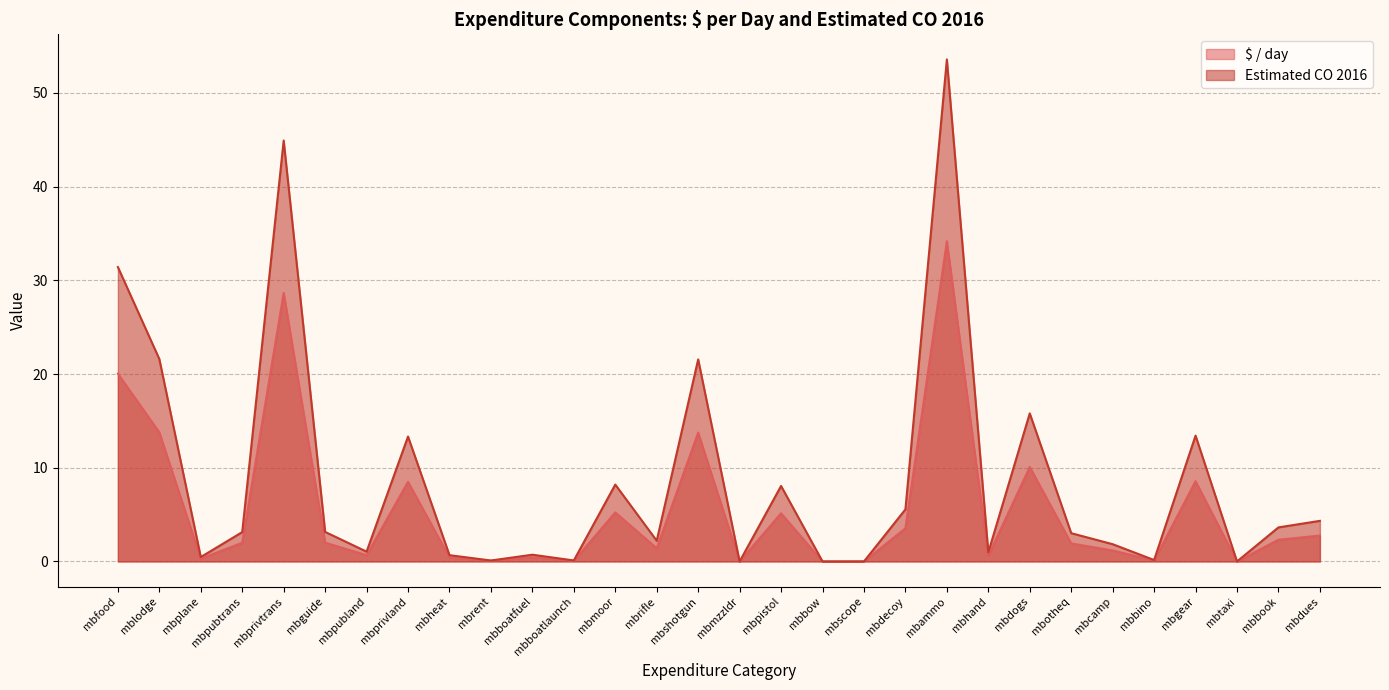

Reading left to right, what are all the values shown in this chart?

$ / day: 20.0	13.8	0.3	2.0	28.7	2.0	0.7	8.5	0.4	0.1	0.5	0.1	5.2	1.4	13.8	0.0	5.1	0.0	0.0	3.5	34.2	0.6	10.1	1.9	1.2	0.1	8.6	0.0	2.3	2.8
Estimated CO 2016: 31.4	21.6	0.5	3.1	44.9	3.2	1.0	13.3	0.7	0.1	0.7	0.1	8.2	2.2	21.6	0.0	8.1	0.0	0.0	5.6	53.6	1.0	15.8	3.0	1.8	0.2	13.4	0.0	3.6	4.3